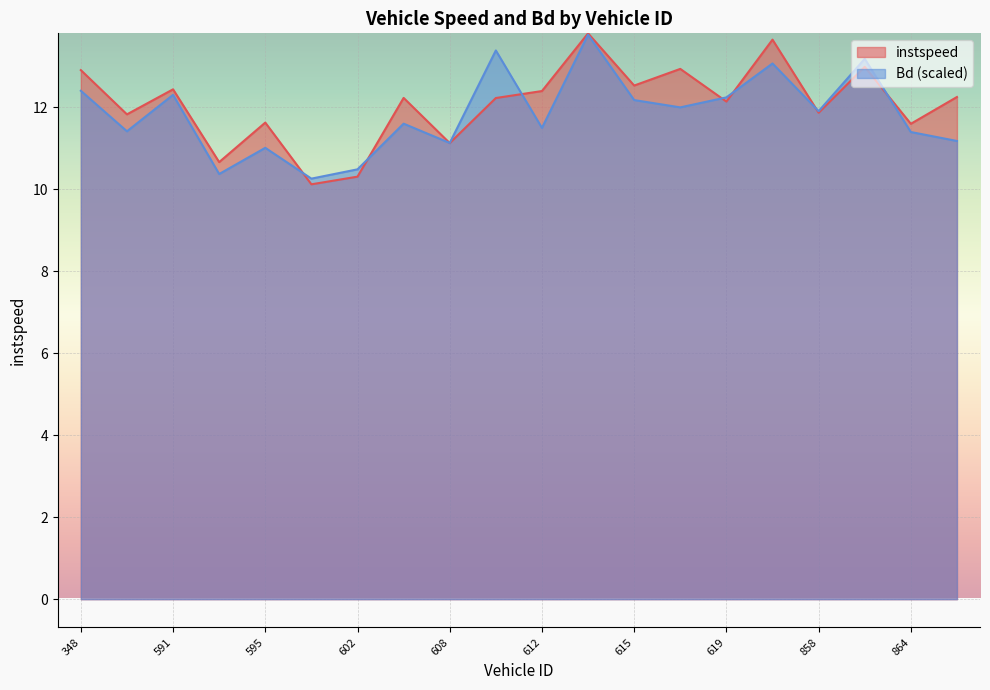

What is the value of the Bd point at the 6th from the left?

10.3